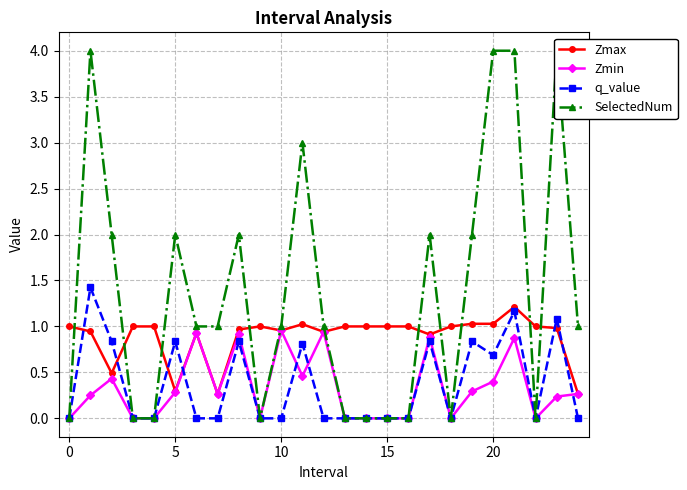

True or false: q_value has a value of 0.3 at 5.

False